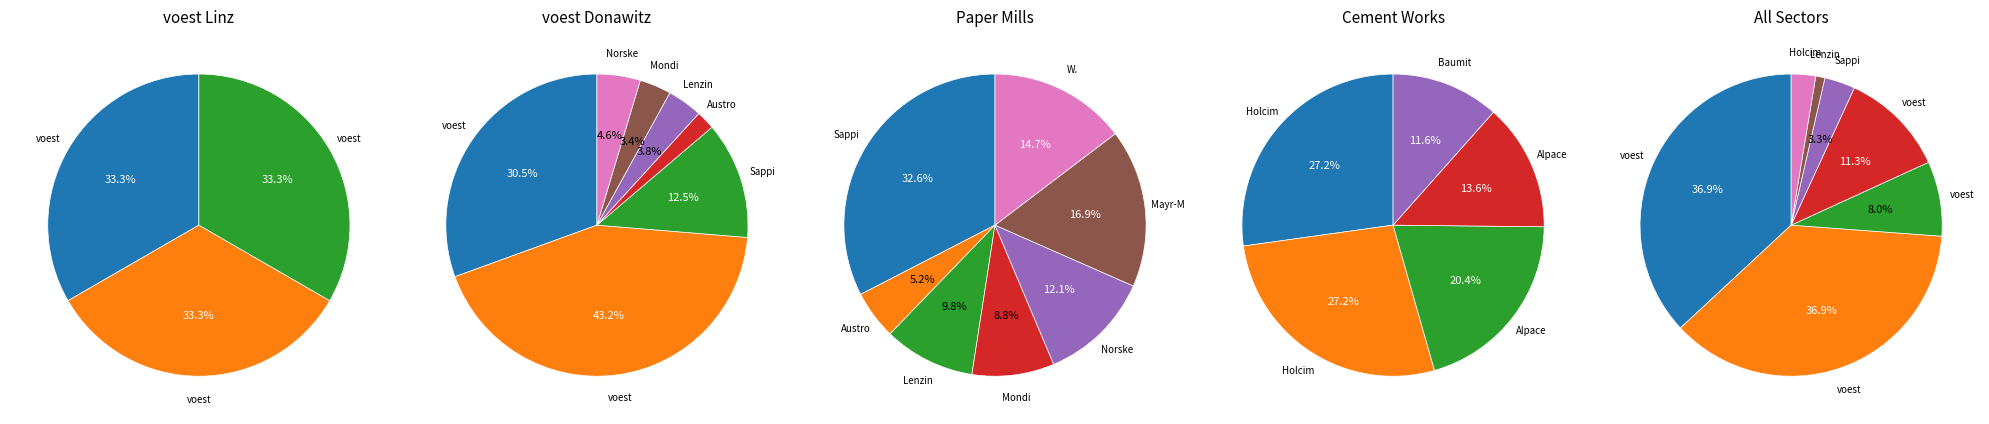

Is it true that 2029+2035 is 14% of the pie?

False